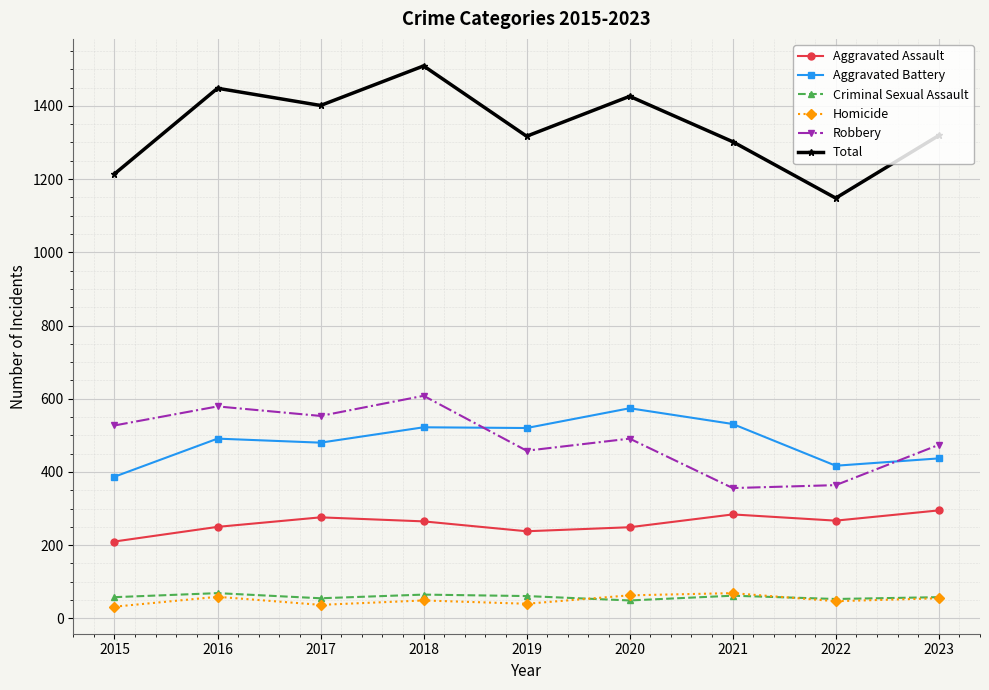

What is the smallest value displayed?

32